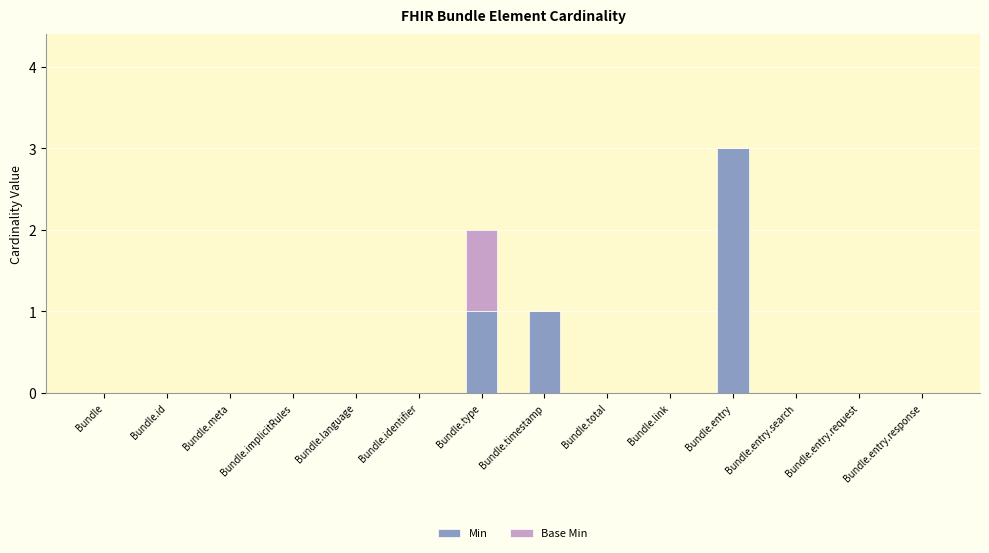

The Min series shows 2 at Bundle.language. True or false?

False